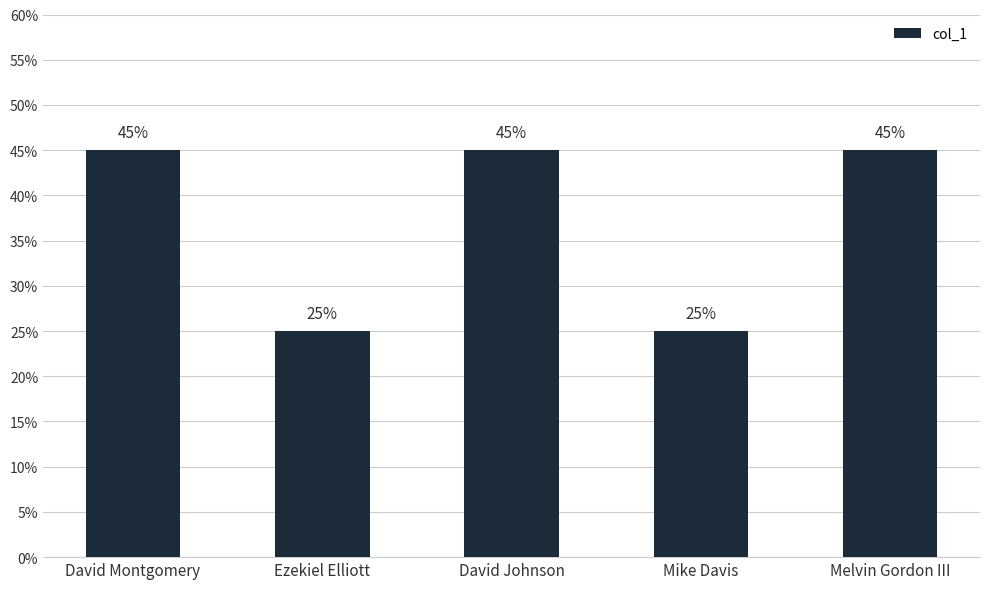

Where is the data nearest to the value 0?

Ezekiel Elliott